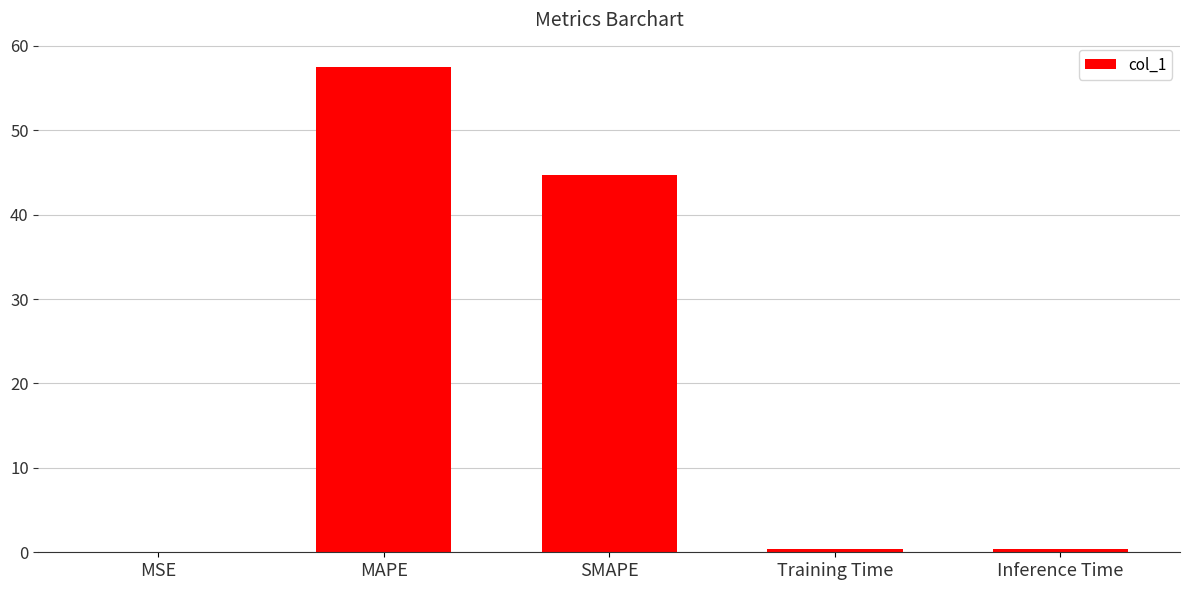

What value does the data have at Training Time?

0.4